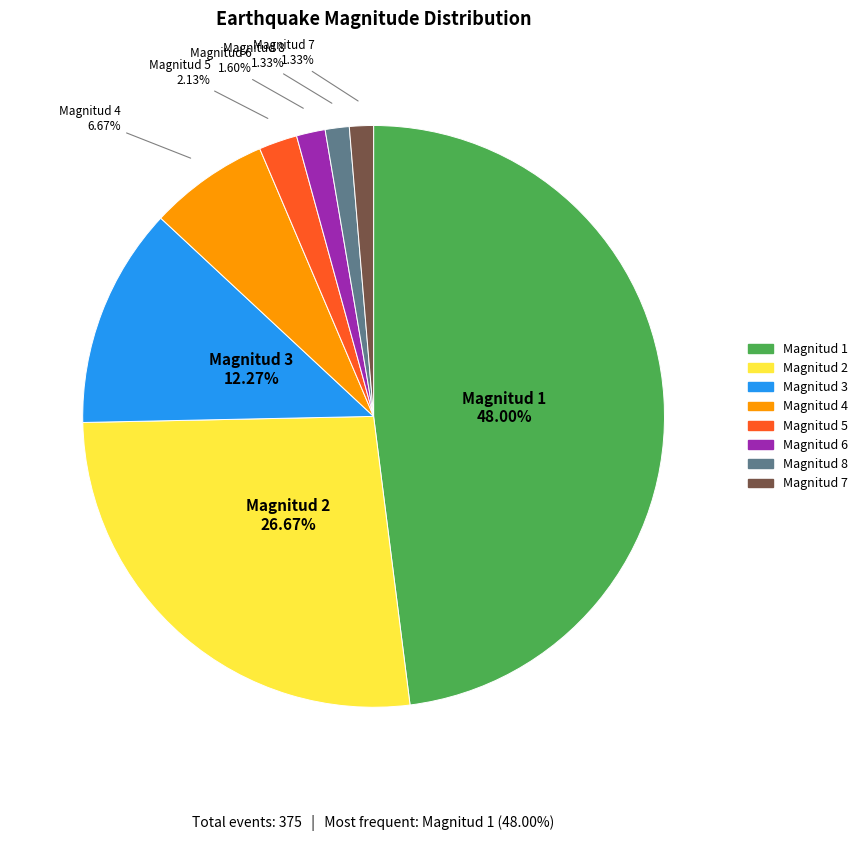

Does any single category account for the majority?

No